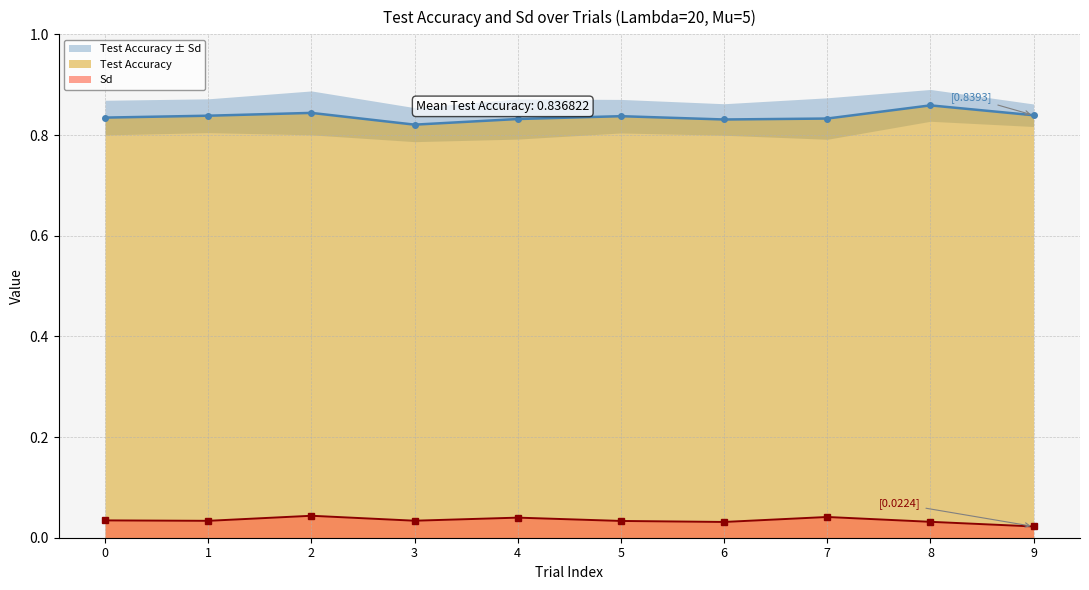

What is the maximum value shown in the chart?

0.9